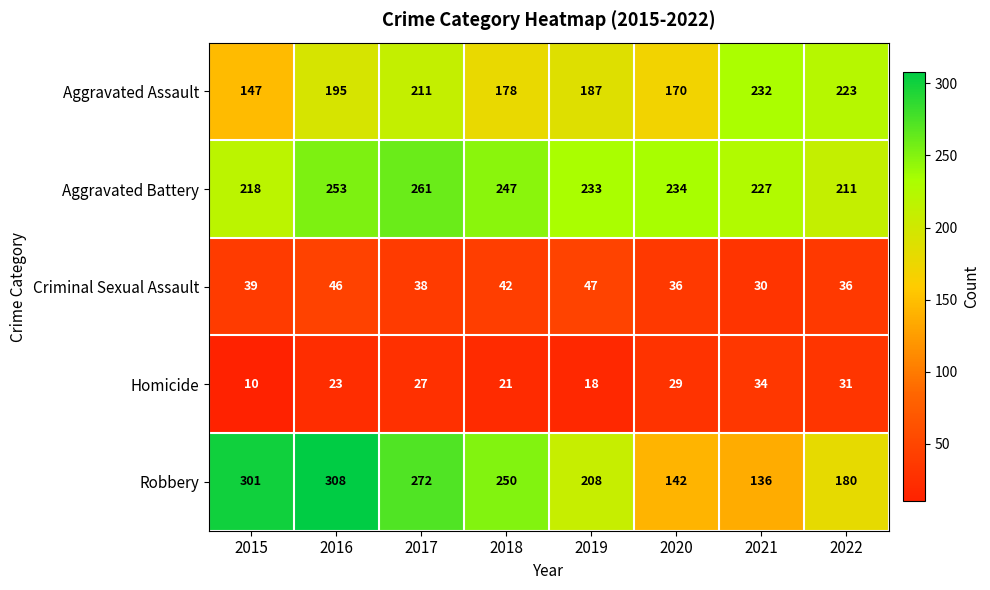

At which label is Aggravated Assault closest to 189?

2019